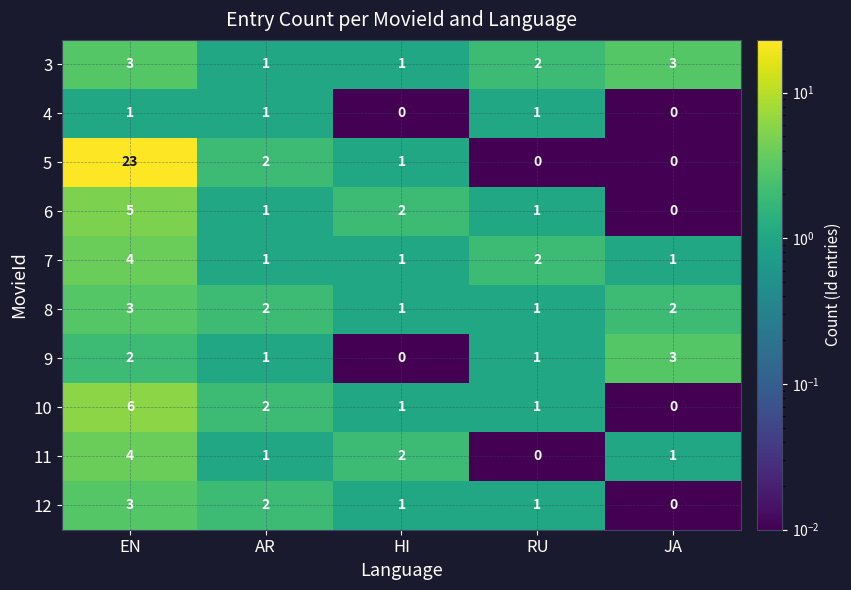

The value of 6 at JA is 2. True or false?

False